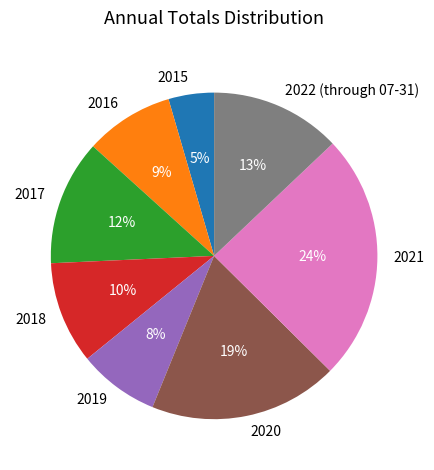

Is there a majority slice in this chart?

No